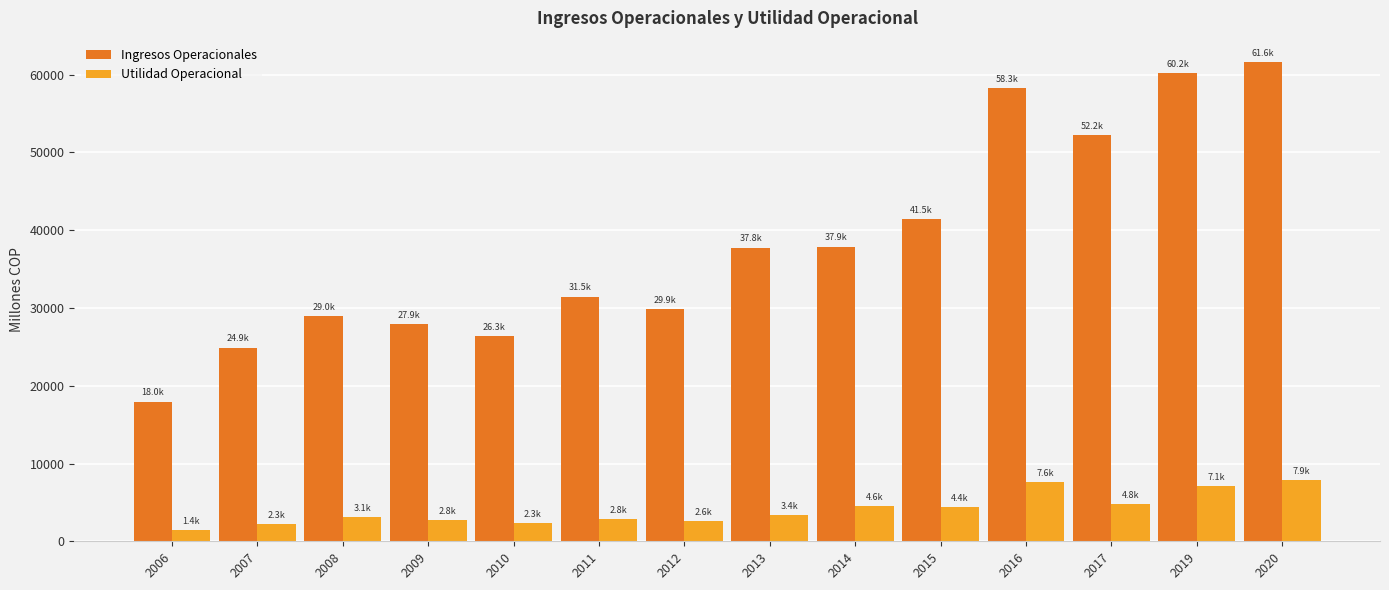

Which series has the widest spread of values?

Ingresos Operacionales